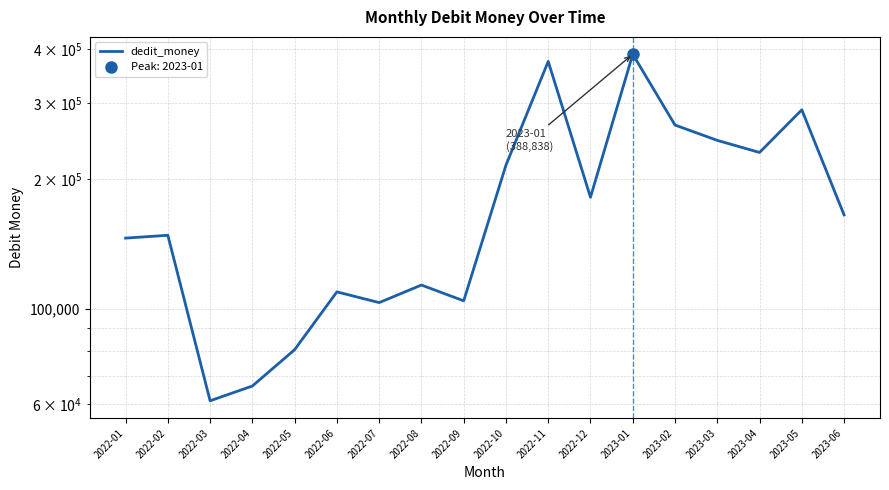

Reading right to left, transcribe all the data shown in this chart.

164965.9	288999.5	230219.3	245542.9	266475.2	388838.3	181255.8	374166.6	215140.5	104320.2	113478.9	103329.8	109426.3	80384.5	66218.4	61201.7	147992.1	145770.6